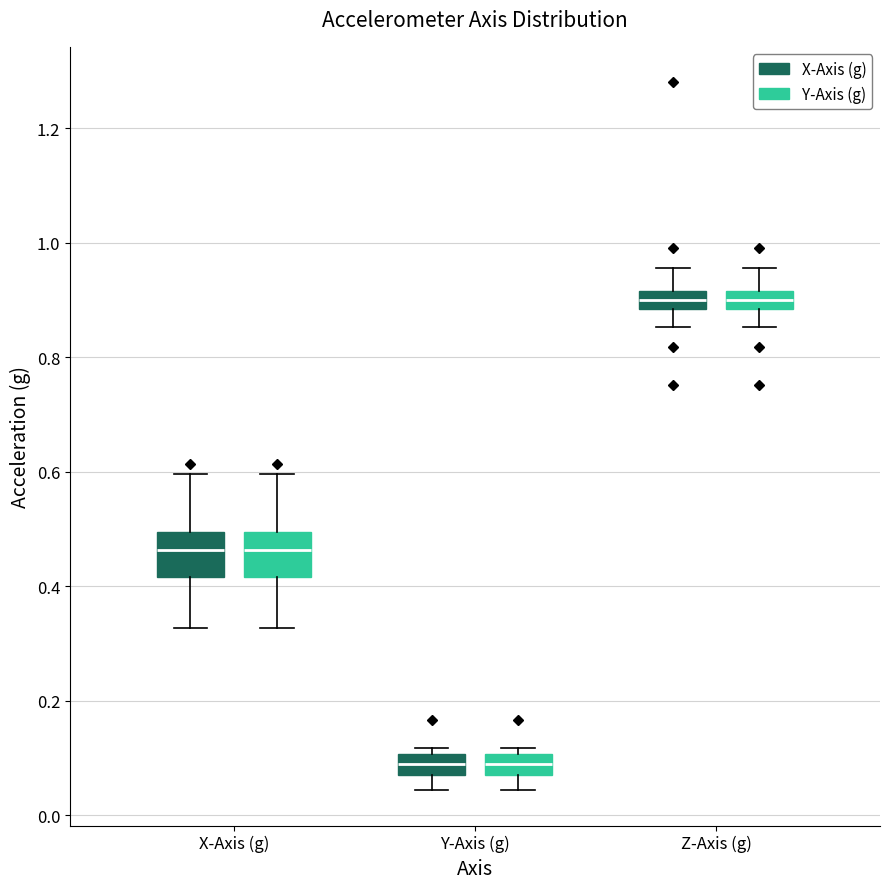

Where does the median line of the box for X-Axis (g) (X-Axis (g)) sit on the y-axis? The values are not printed on the chart, so give them approximately, as read against the axis.

0.46